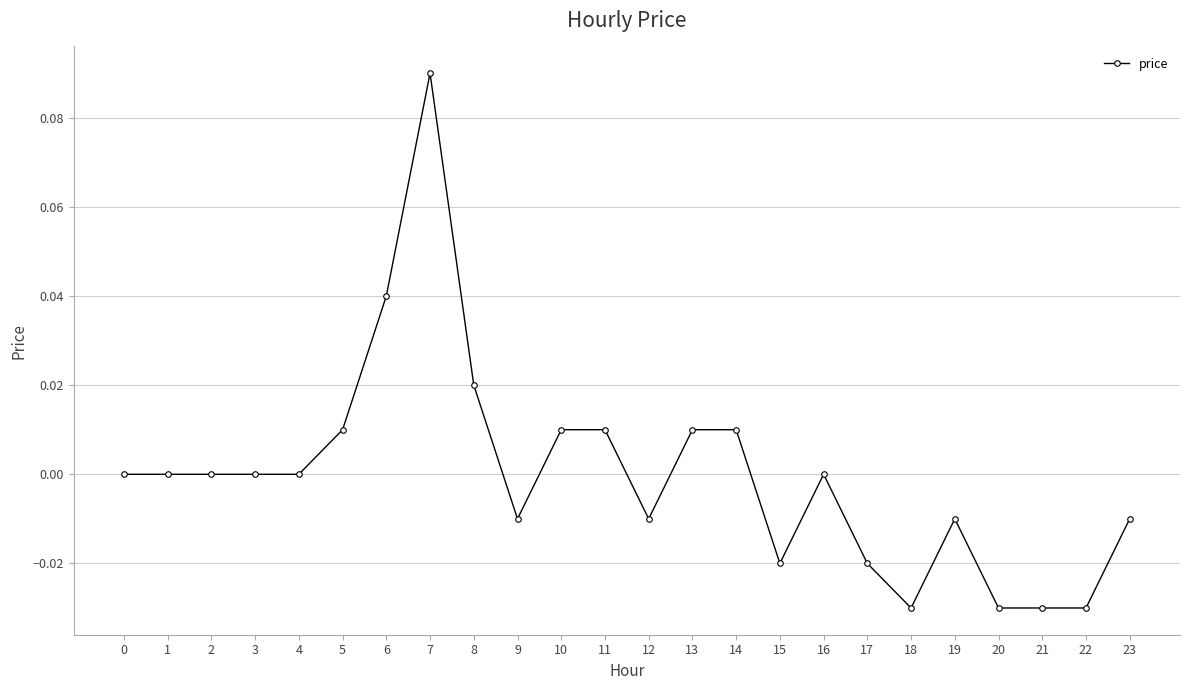

Is it true that the value at 18 is -0.0?

True